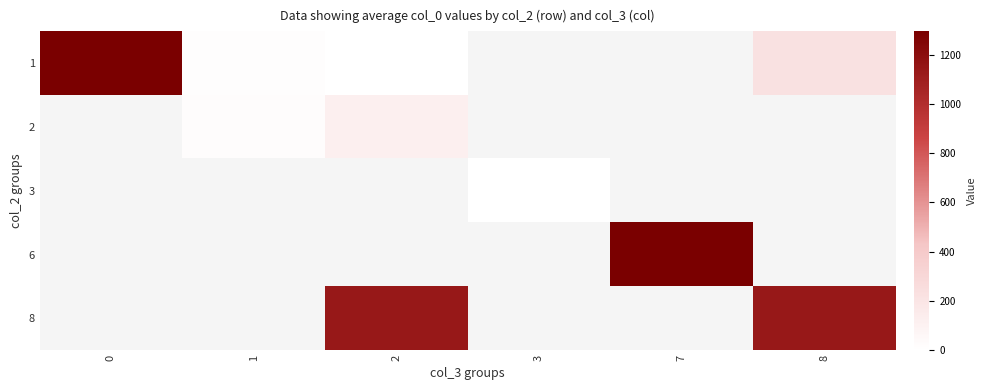

How many categories are shown in the chart?

6